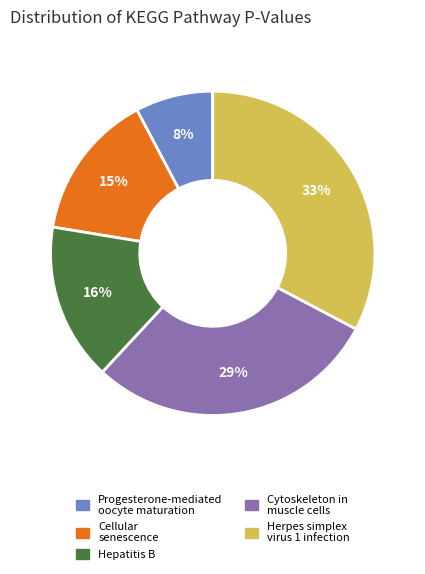

The Hepatitis B slice represents 16% of the pie. True or false?

True